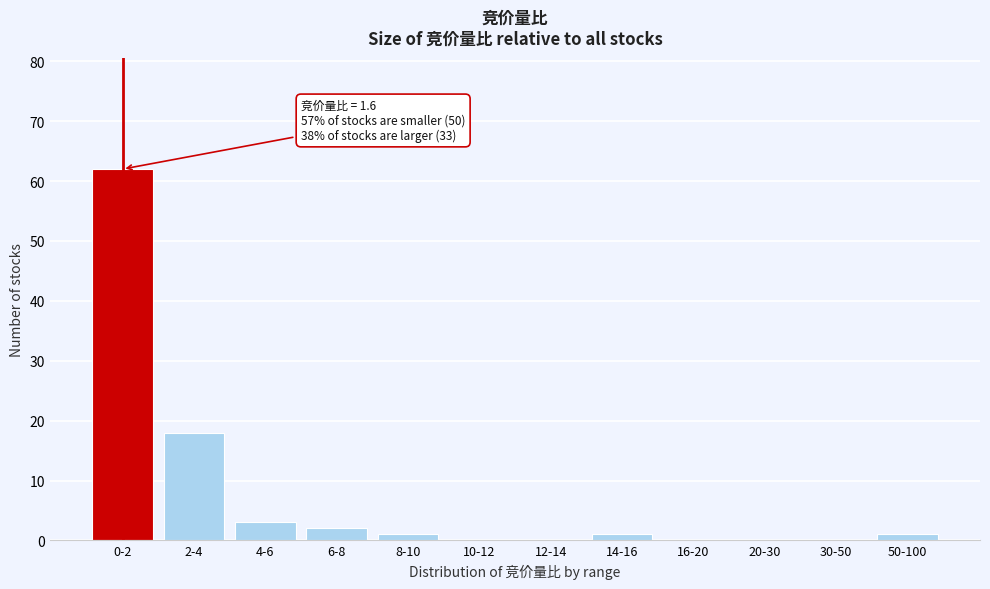

Reading left to right, transcribe all the data shown in this chart.

0-2=62	2-4=18	4-6=3	6-8=2	8-10=1	10-12=0	12-14=0	14-16=1	16-20=0	20-30=0	30-50=0	50-100=1